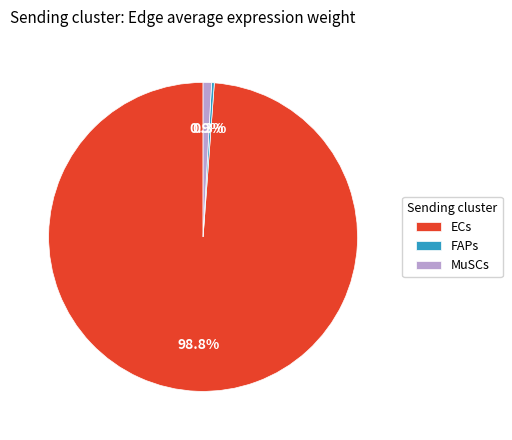

Is there any slice that represents more than half of the pie?

Yes